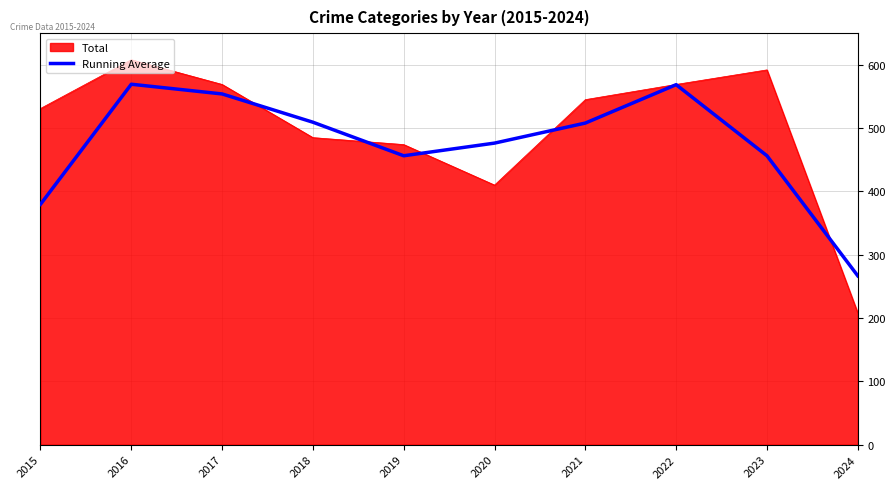

Between 2022 and 2024, which series saw the biggest shift?

Total